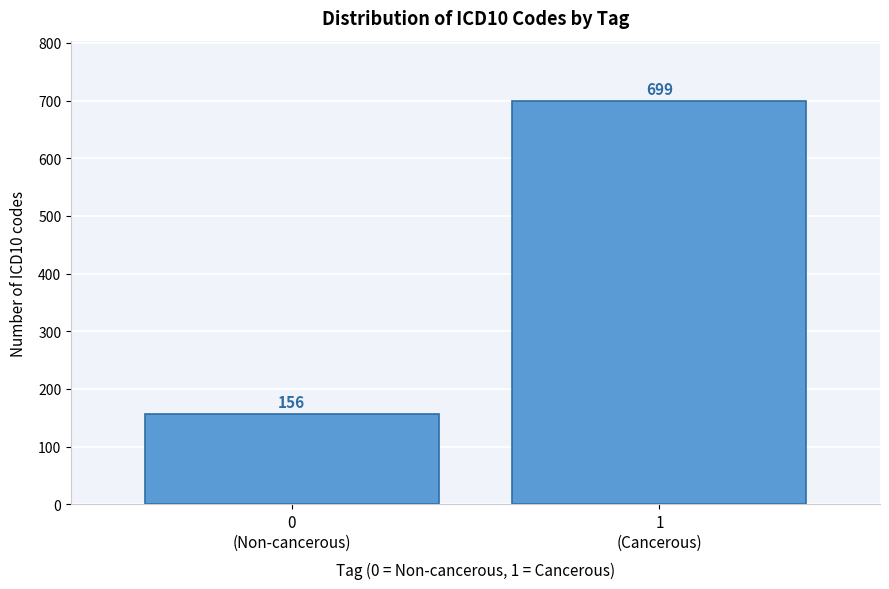

Reading left to right, what are all the values shown in this chart?

156	699